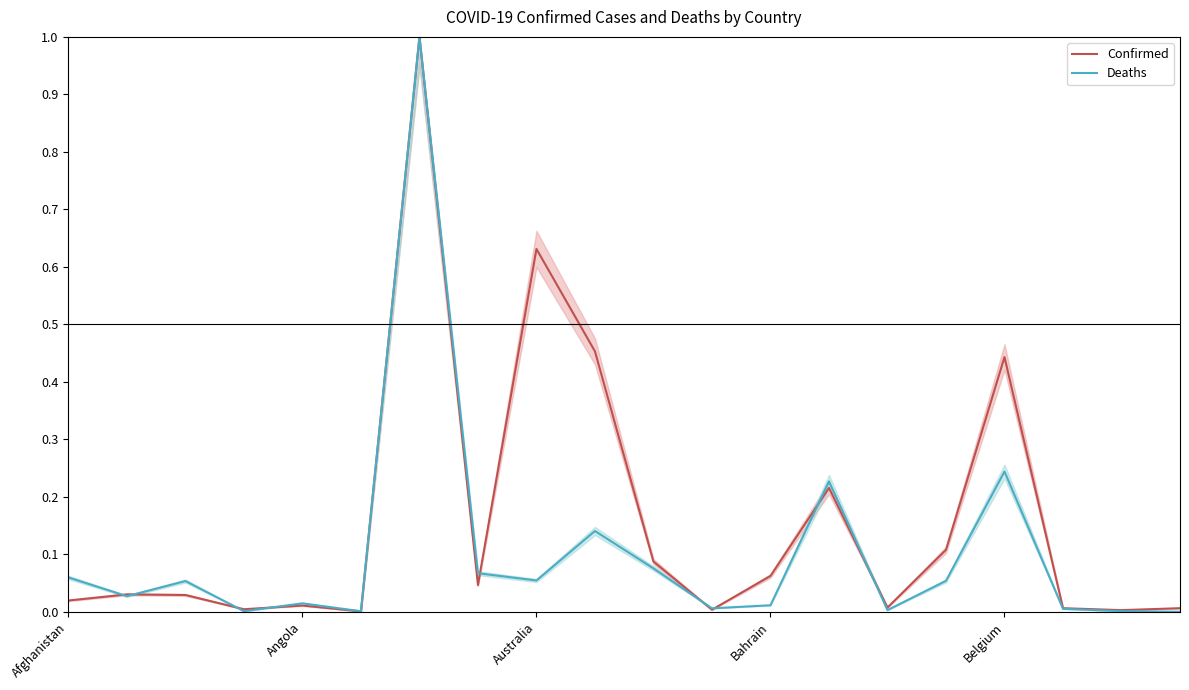

How many times do Confirmed and Deaths cross each other?

9